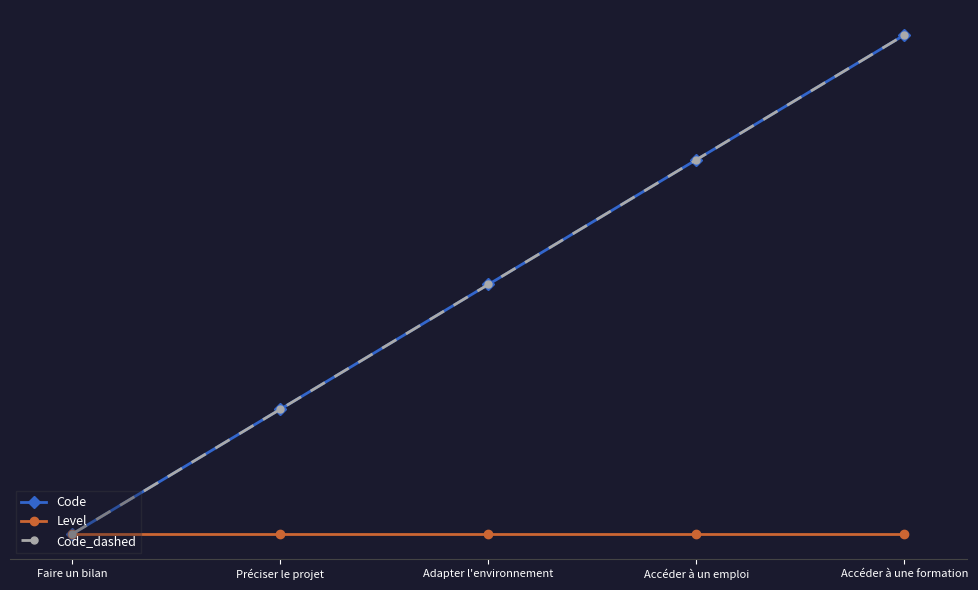

What is the sum of the Level values at Accéder à un emploi and Adapter l'environnement?

2